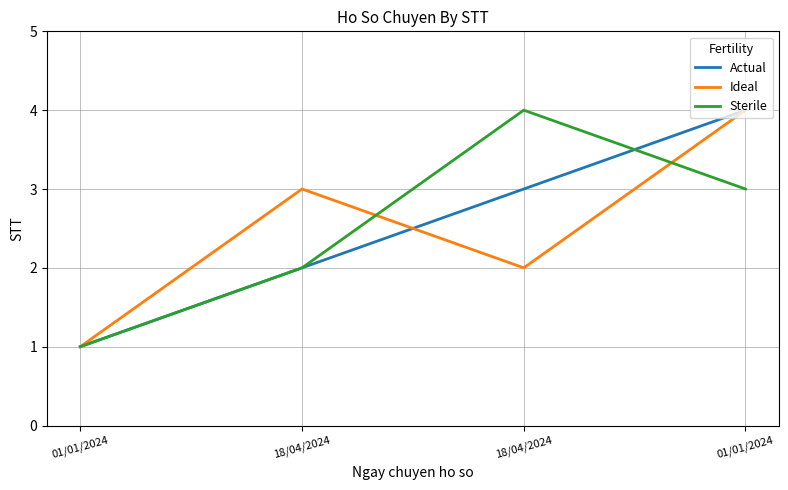

Is this an area chart (filled region under the line)?

No